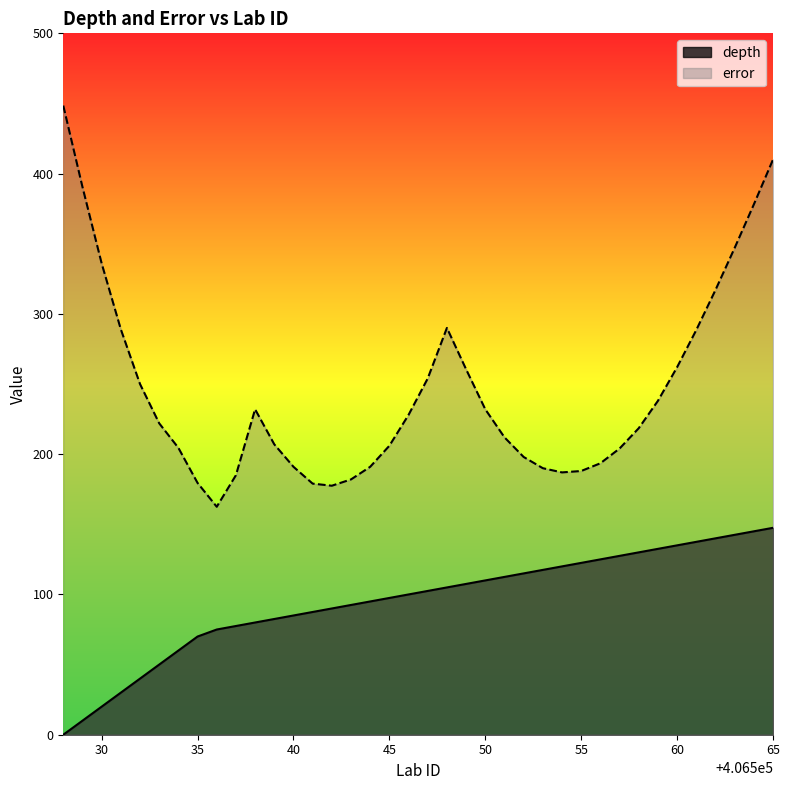

Where is the first local maximum for error?

406538